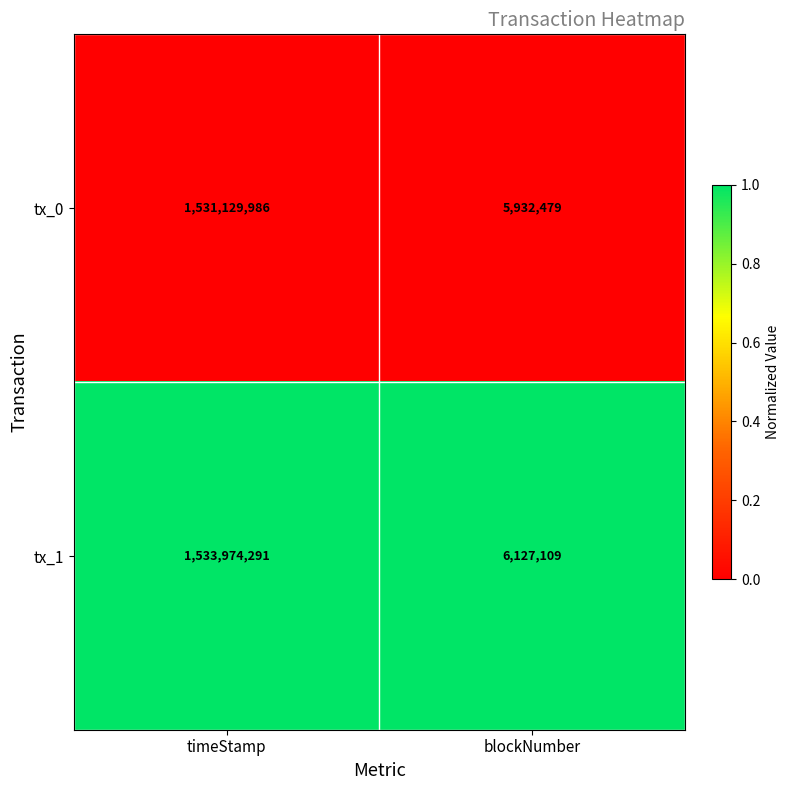

Is it true that tx_0 equals 5932479 at blockNumber?

True